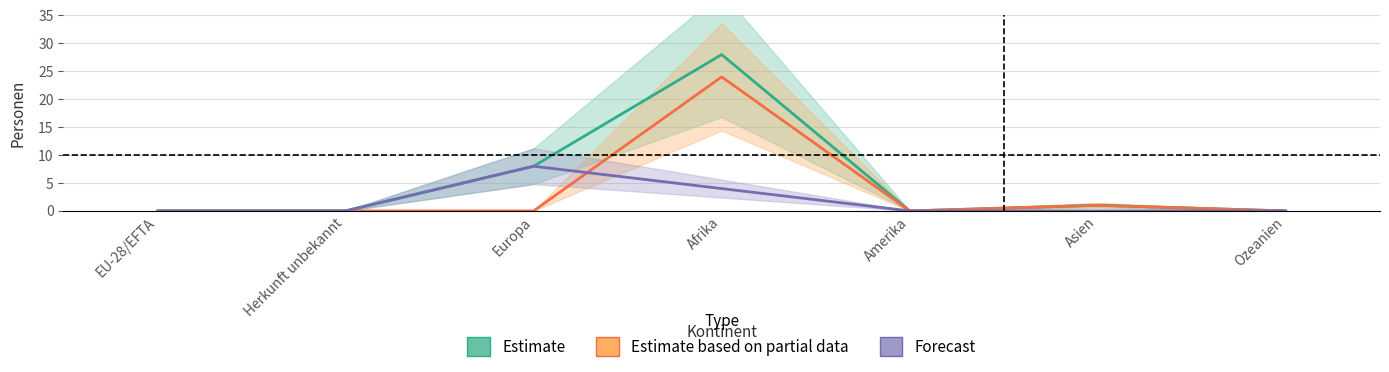

The Niedergelassene C (Forecast) series shows 0 at Amerika. True or false?

True